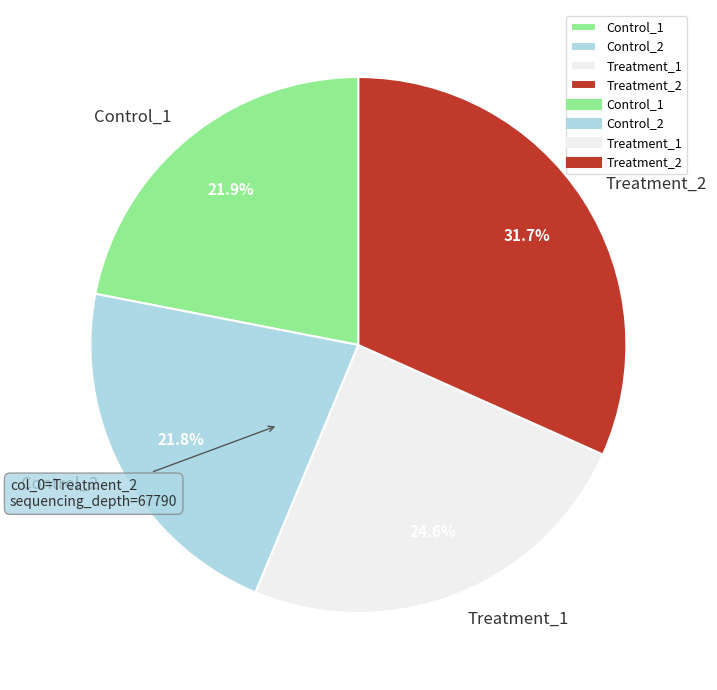

How many segments does this pie chart have?

4